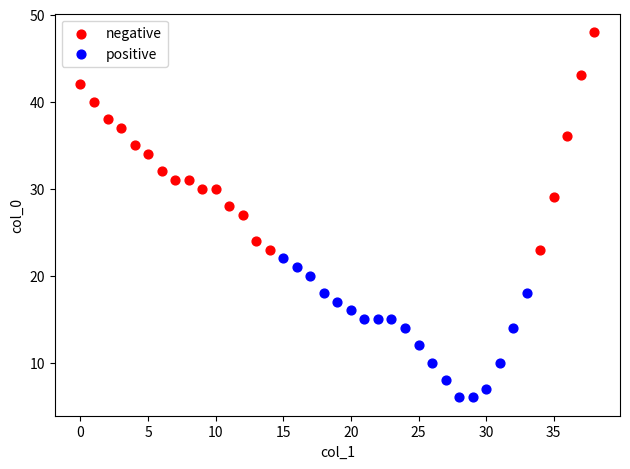

What are all the series names shown in the legend?

negative, positive